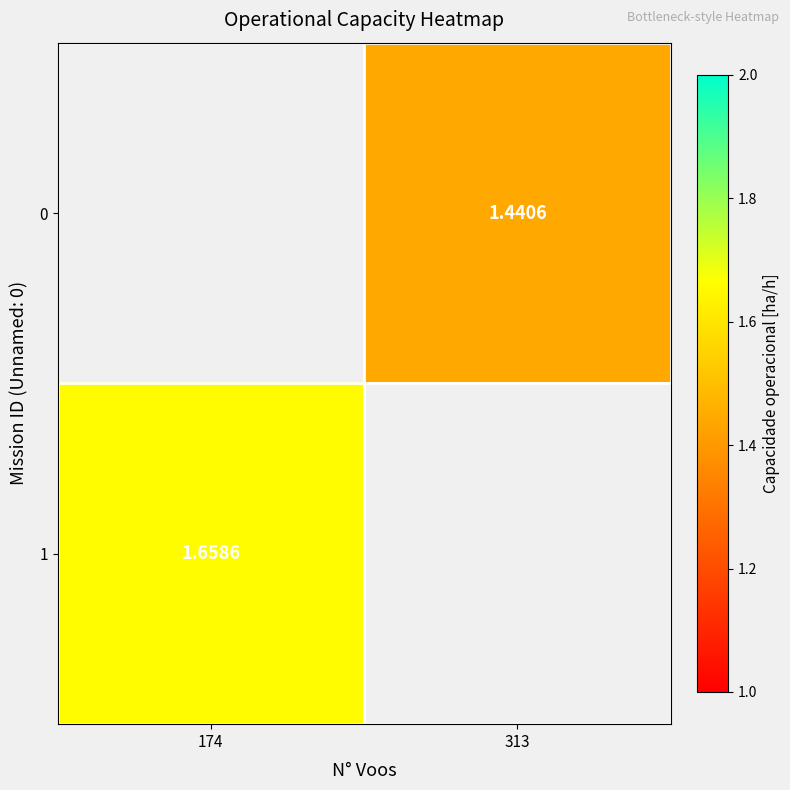

Count the number of categories in the chart.

2